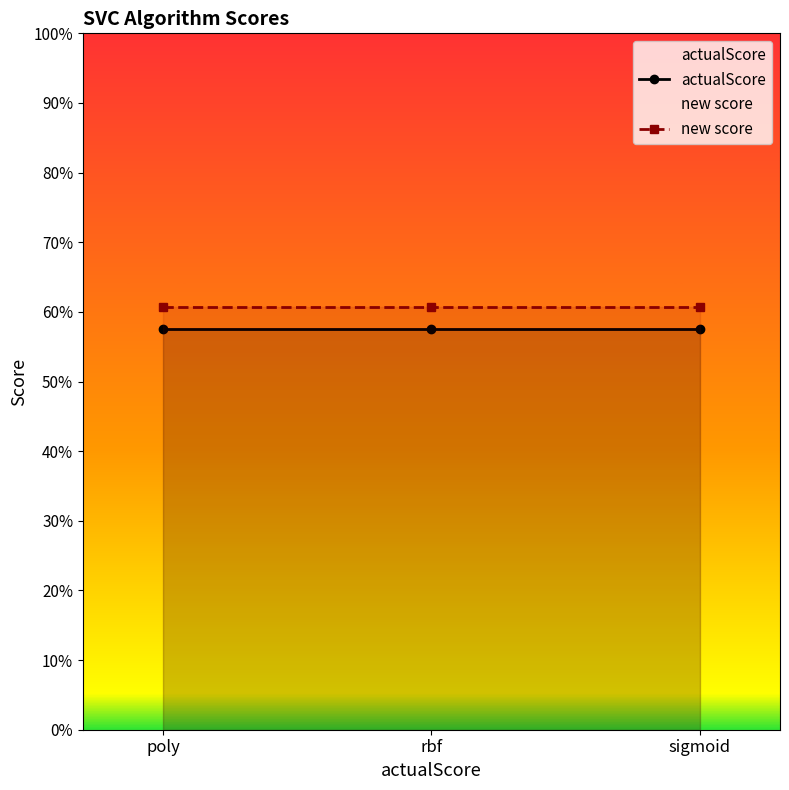

Which series has the largest total across all categories?

new score